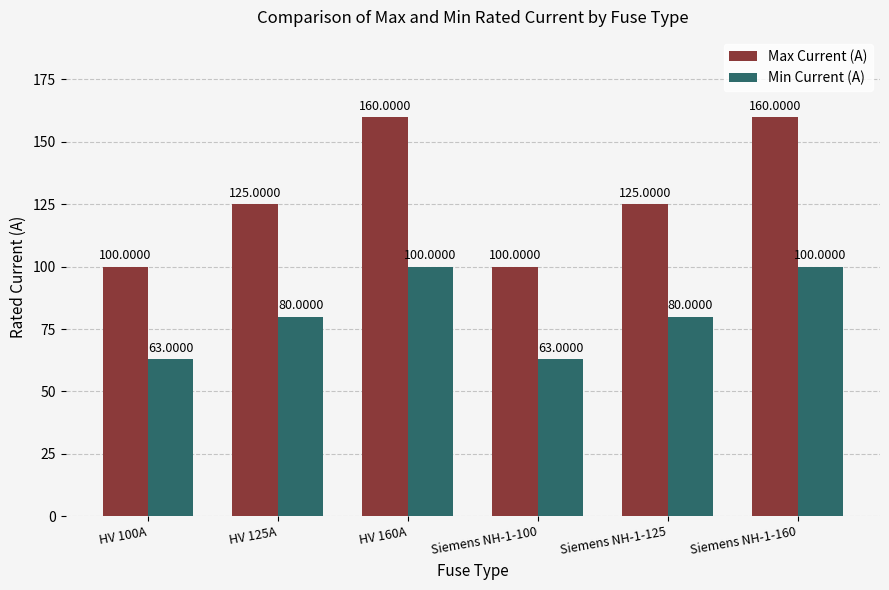

What is the minimum value for Max Current (A)?

100